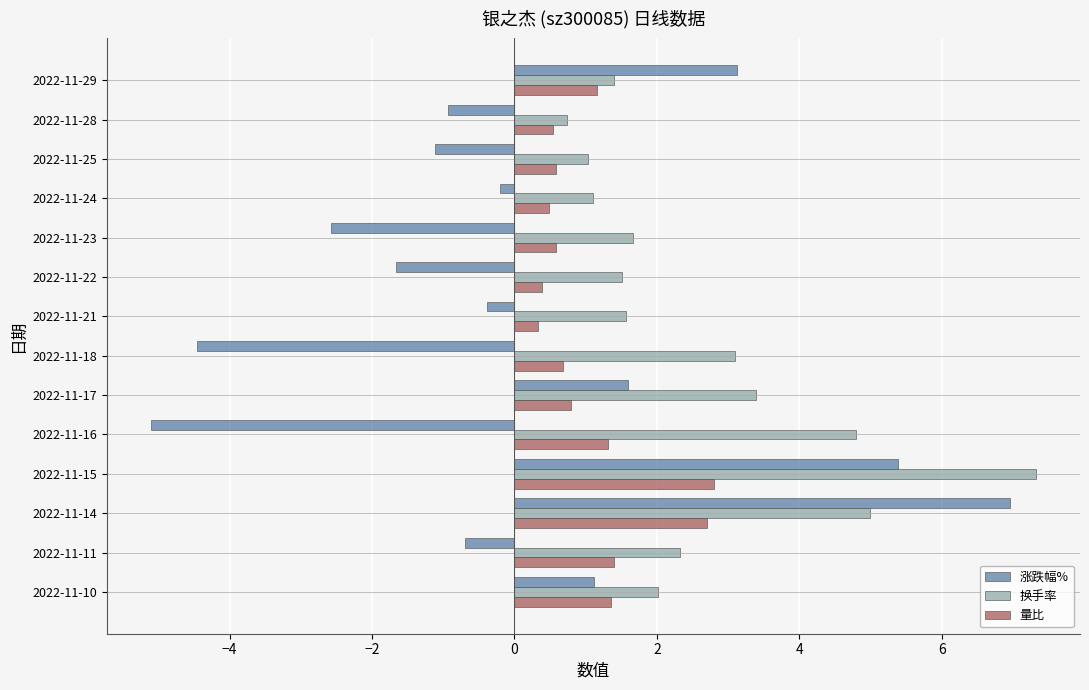

At which label does 涨跌幅% reach its peak?

2022-11-14